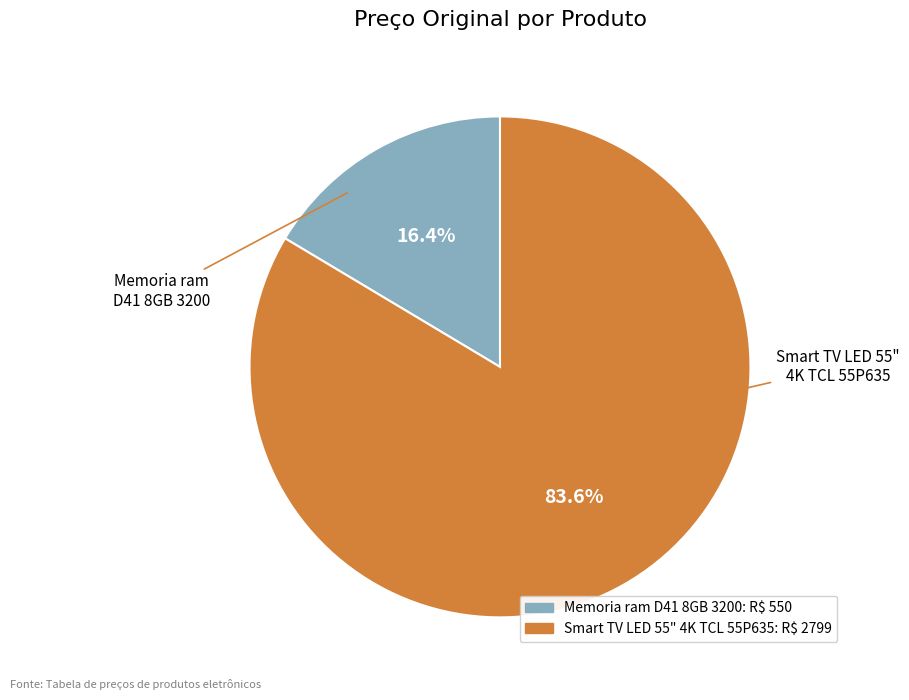

What is the change in value from Memoria ram D41 8GB 3200 to Smart TV LED 55" 4K TCL 55P635?

+2249